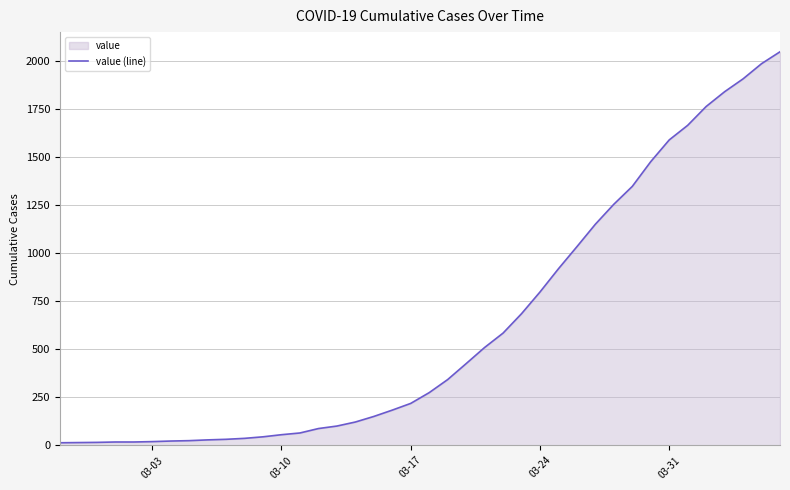

Reading right to left, transcribe all the data shown in this chart.

2049	1987	1908	1841	1764	1666	1590	1477	1348	1255	1151	1034	919	798	685	584	509	425	342	274	218	183	150	121	100	87	64	55	44	36	31	28	24	22	19	17	17	15	14	13